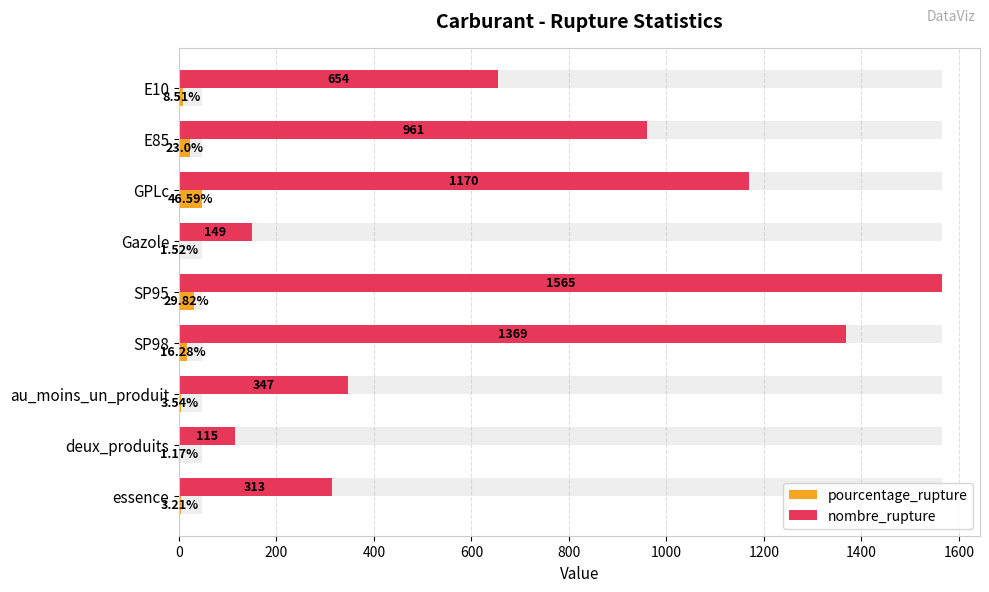

Which series has the largest total across all categories?

nombre_rupture